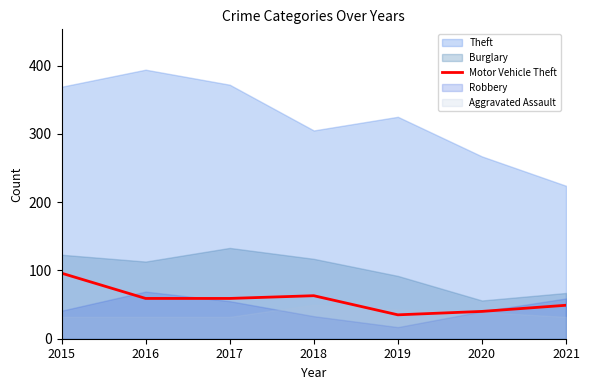

The value at 2015 is 31. True or false?

False